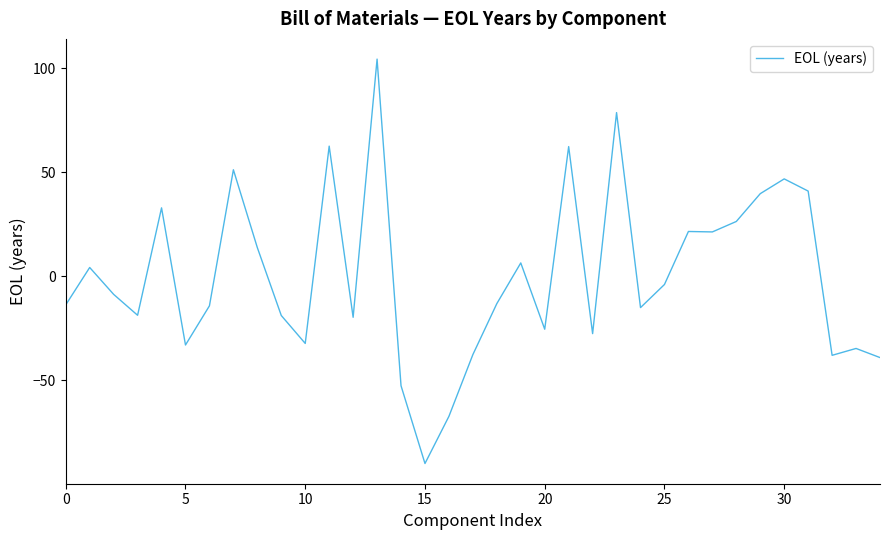

What is the smallest value displayed?

-90.0